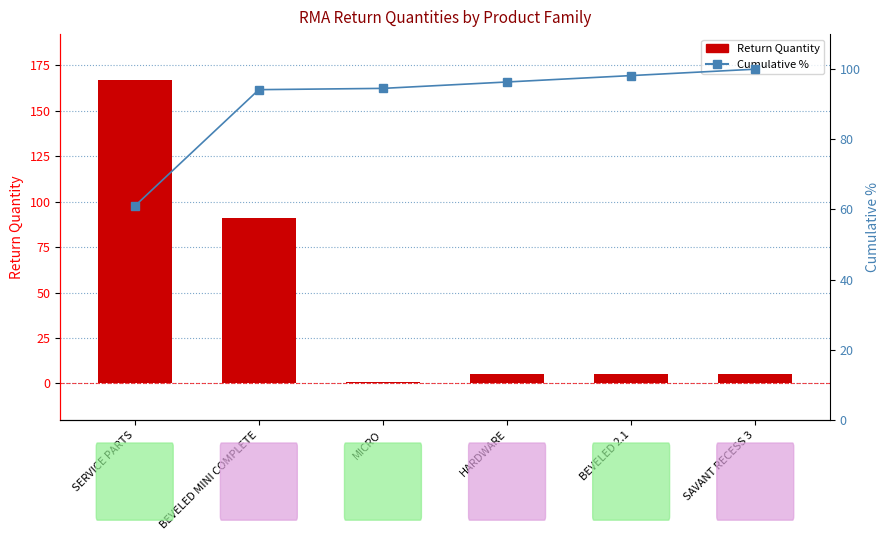

Where is Return Quantity nearest to the value 84?

BEVELED MINI COMPLETE